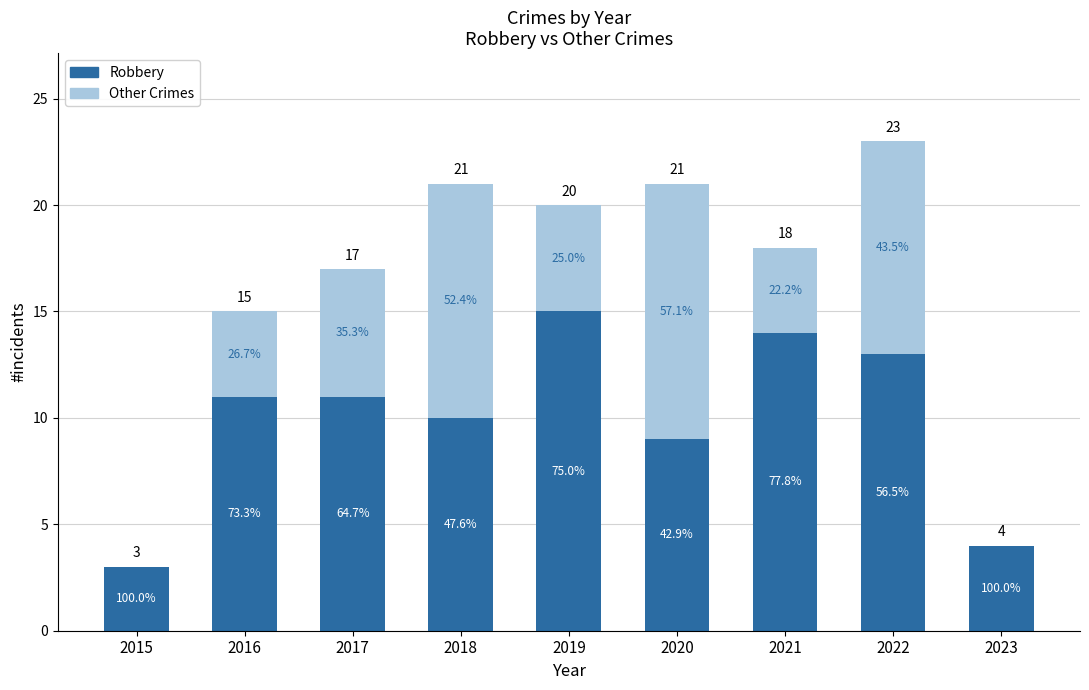

Are the bars horizontal?

No